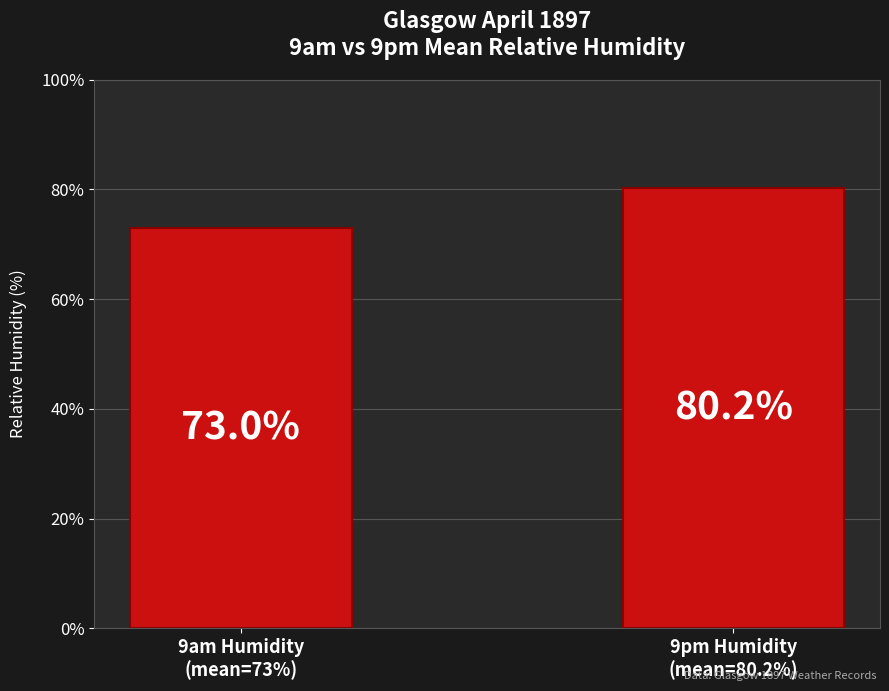

How many data points are less than 80?

1